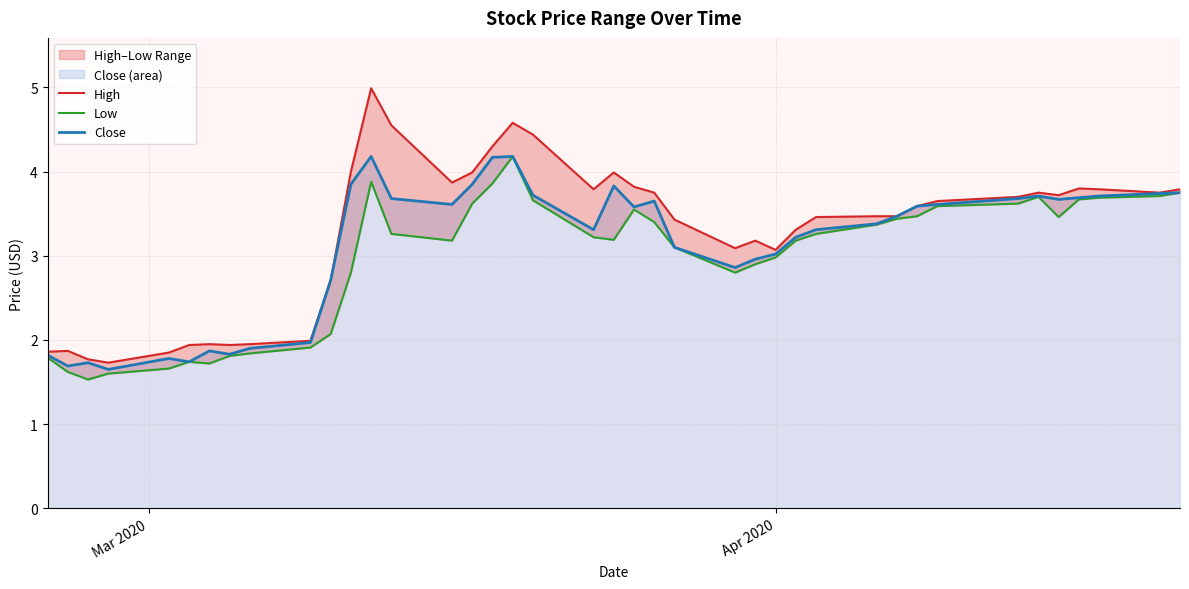

Reading left to right, transcribe all the data shown in this chart.

High: 1.9	1.9	1.8	1.7	1.9	1.9	1.9	1.9	1.9	2.0	2.7	4.0	5.0	4.5	3.9	4.0	4.3	4.6	4.4	3.8	4.0	3.8	3.8	3.4	3.1	3.2	3.1	3.3	3.5	3.5	3.5	3.6	3.6	3.7	3.8	3.7	3.8	3.8	3.8	3.8
Low: 1.8	1.6	1.5	1.6	1.7	1.7	1.7	1.8	1.8	1.9	2.1	2.8	3.9	3.3	3.2	3.6	3.9	4.2	3.7	3.2	3.2	3.5	3.4	3.1	2.8	2.9	3.0	3.2	3.3	3.4	3.4	3.5	3.6	3.6	3.7	3.5	3.7	3.7	3.7	3.8
Close: 1.8	1.7	1.7	1.6	1.8	1.7	1.9	1.8	1.9	2.0	2.7	3.9	4.2	3.7	3.6	3.9	4.2	4.2	3.7	3.3	3.8	3.6	3.6	3.1	2.9	3.0	3.0	3.2	3.3	3.4	3.5	3.6	3.6	3.7	3.7	3.7	3.7	3.7	3.7	3.8